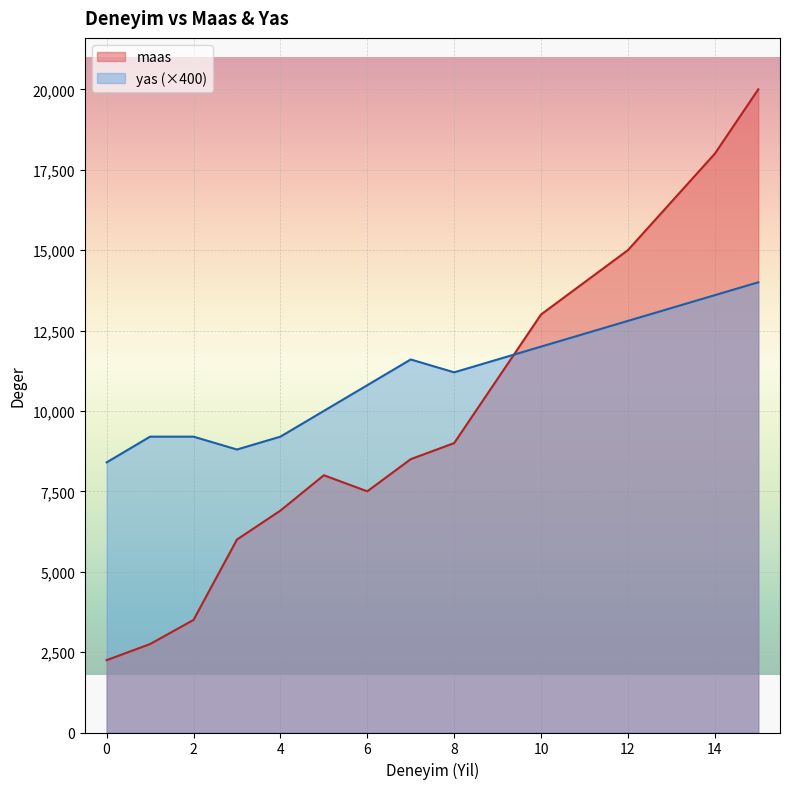

How many data points in maas are less than 8000?

7